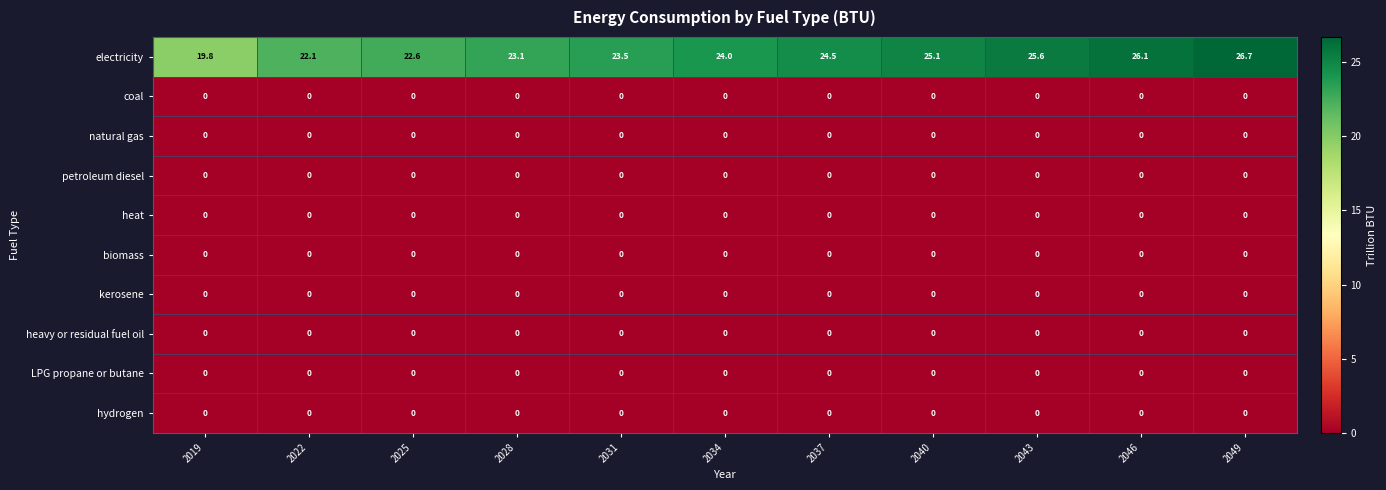

At how many categories does at least one series exceed 6?

11